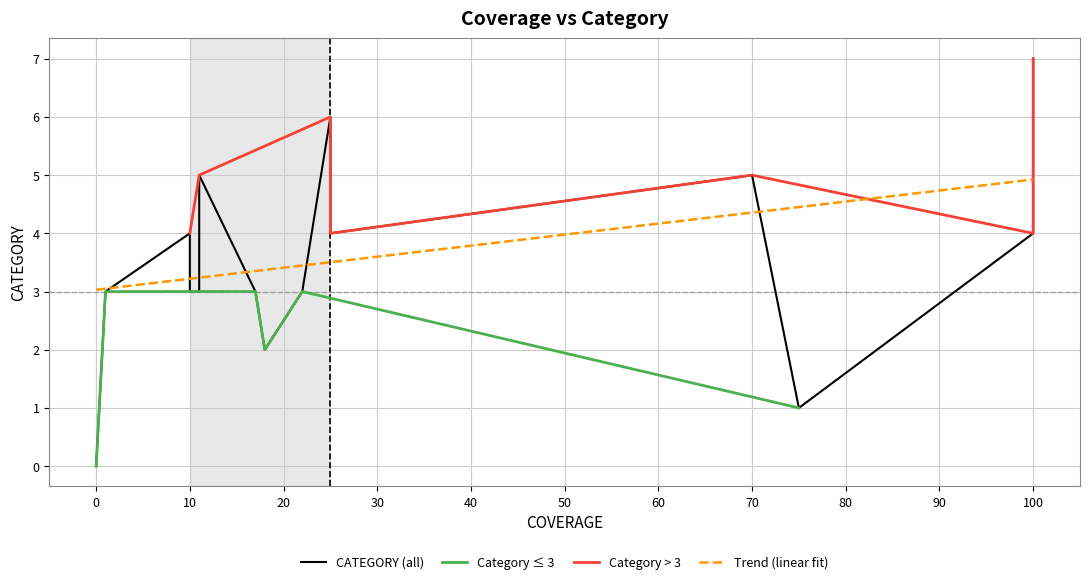

The chart shows a value of 1 at gold tint. True or false?

False